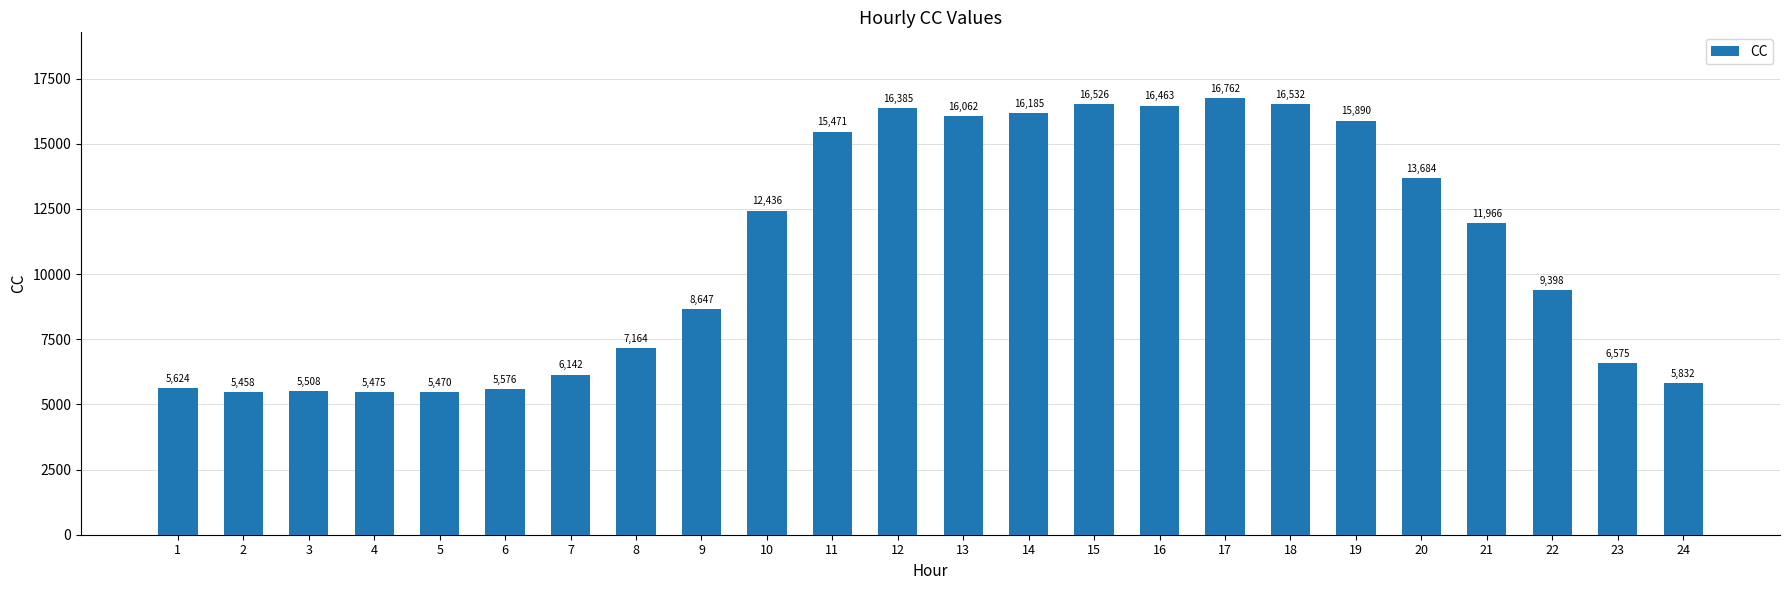

How many bars are there in total?

24